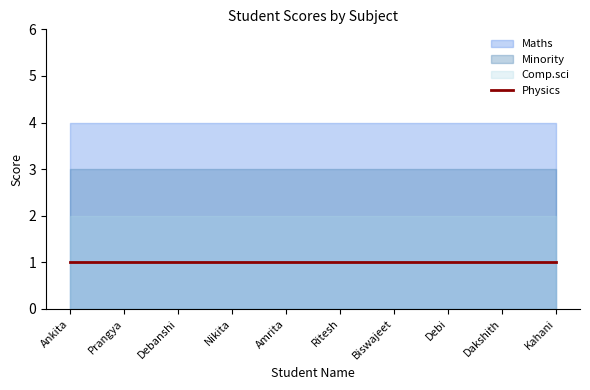

Reading left to right, what are all the values shown in this chart?

Physics: Ankita=1	Prangya=1	Debanshi=1	Nikita=1	Amrita=1	Ritesh=1	Biswajeet=1	Debi=1	Dakshith=1	Kahani=1
Maths: Ankita=4	Prangya=4	Debanshi=4	Nikita=4	Amrita=4	Ritesh=4	Biswajeet=4	Debi=4	Dakshith=4	Kahani=4
Comp.sci: Ankita=2	Prangya=2	Debanshi=2	Nikita=2	Amrita=2	Ritesh=2	Biswajeet=2	Debi=2	Dakshith=2	Kahani=2
Minority: Ankita=3	Prangya=3	Debanshi=3	Nikita=3	Amrita=3	Ritesh=3	Biswajeet=3	Debi=3	Dakshith=3	Kahani=3